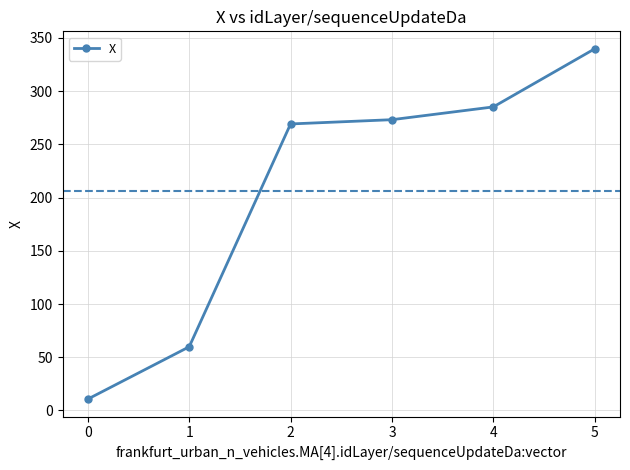

At which category does the chart reach its minimum across all series?

0